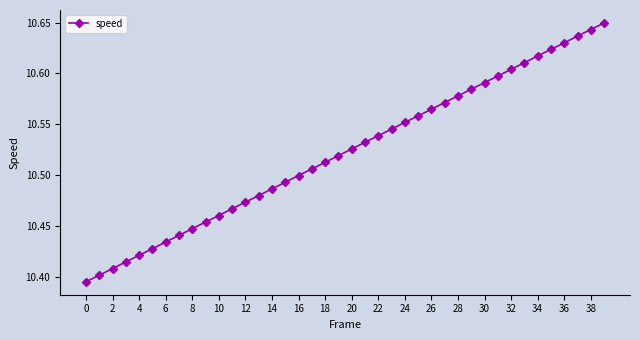

True or false: there are more than 0 points higher than both neighbors.

False